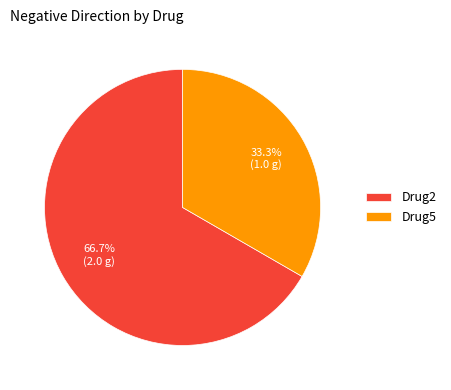

Which slice is the largest?

Drug2